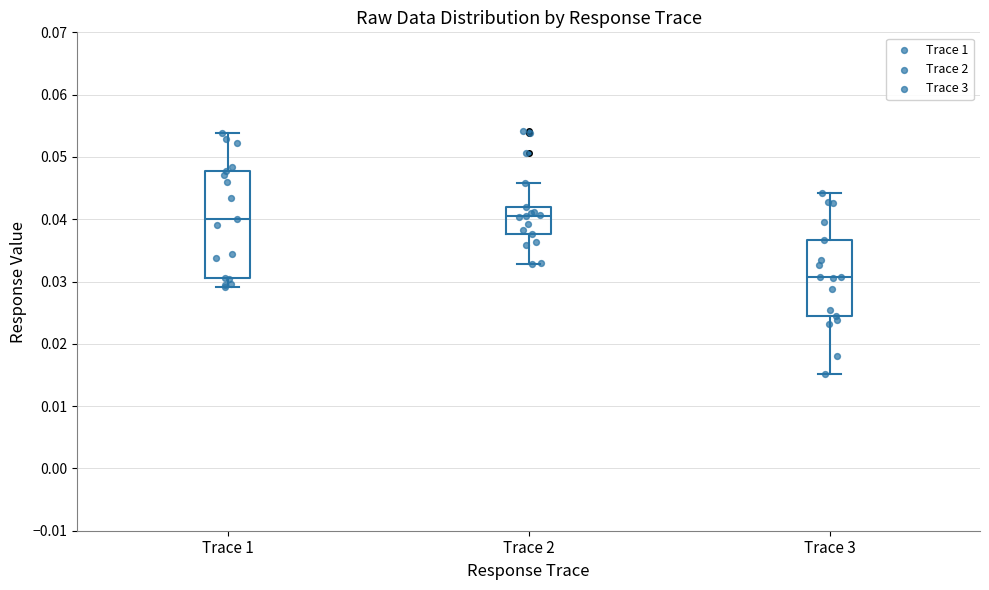

Where does the upper whisker of the box for Trace 2 end on the y-axis? The values are not printed on the chart, so give them approximately, as read against the axis.

0.046